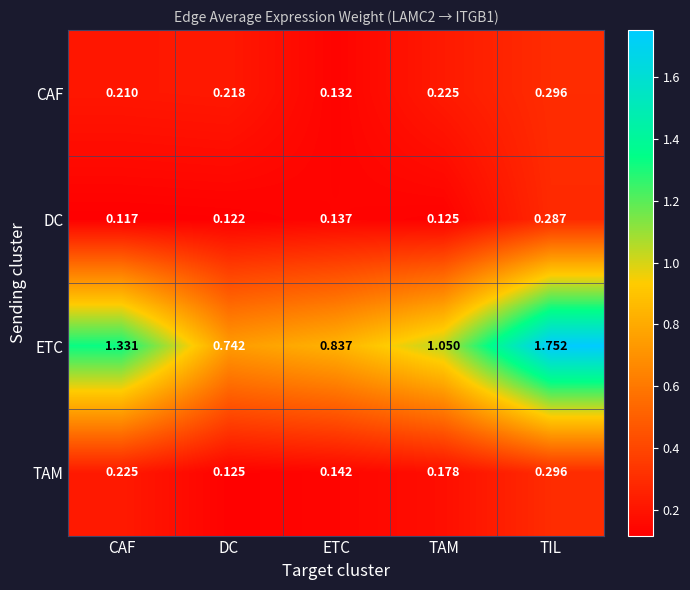

Which category has the lowest value in the ETC series?

DC